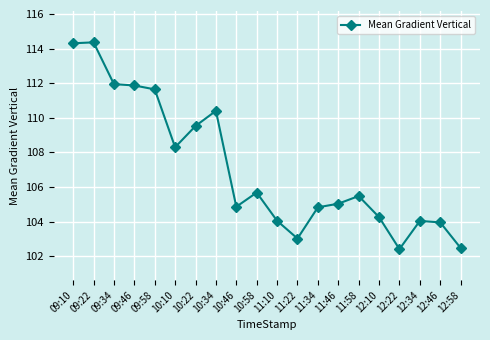

What is the change in value from 09:34 to 10:34?

-1.5